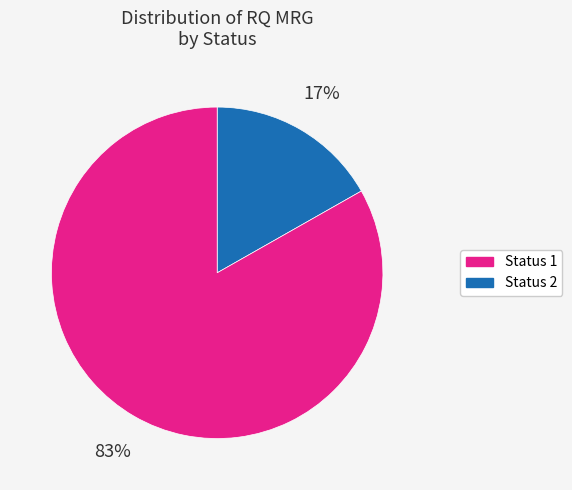

Combined, do Status 2 and Status 1 account for over 50%?

Yes